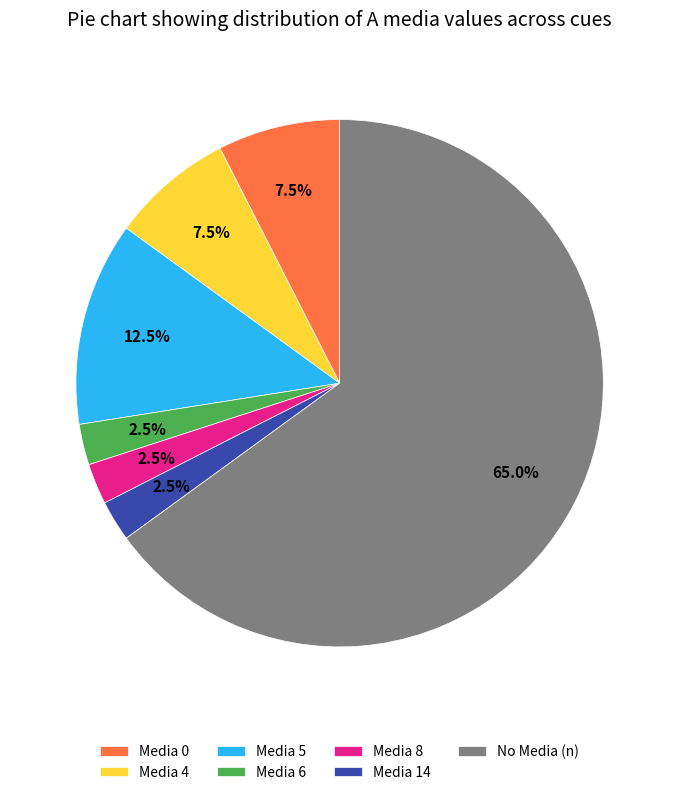

Between Media 8 and No Media (n), which is larger?

No Media (n)